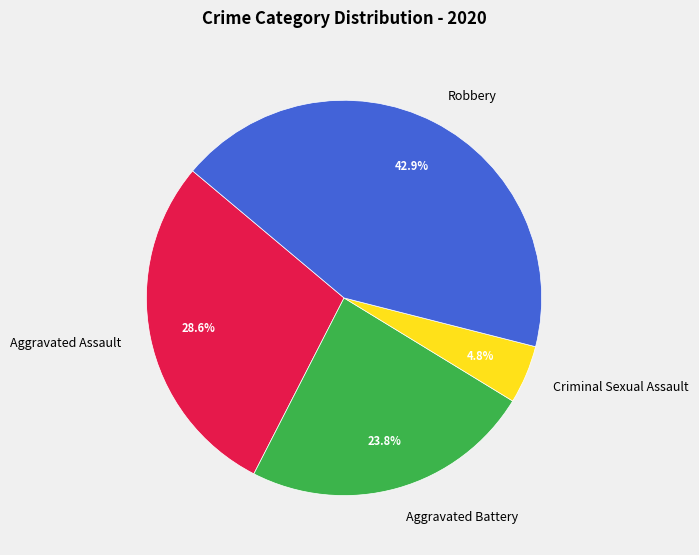

Rank the categories by value from lowest to highest.

Criminal Sexual Assault, Aggravated Battery, Aggravated Assault, Robbery